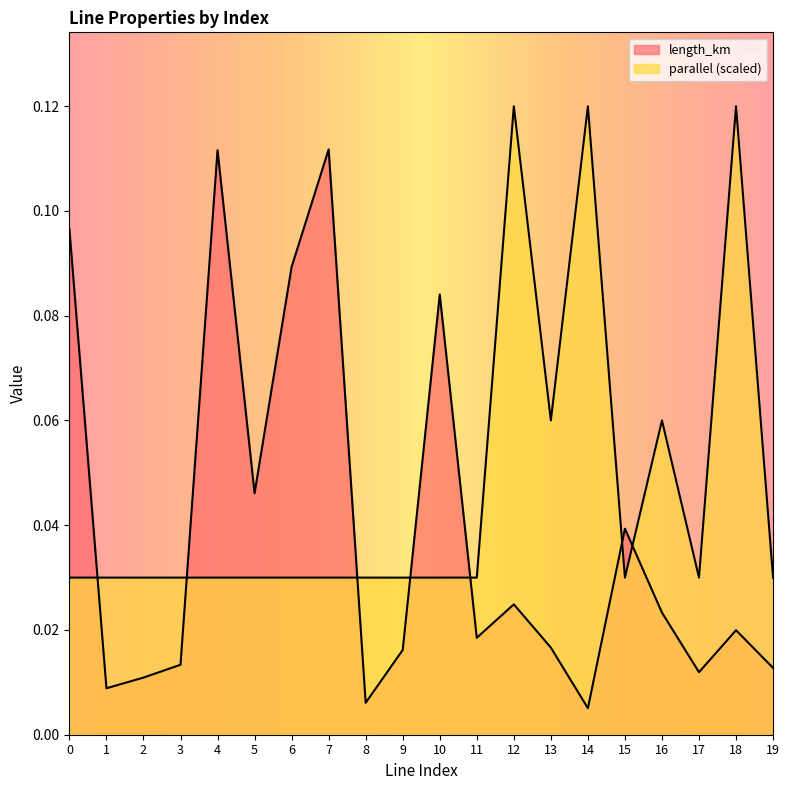

What is the spread (max minus min) of values at 18?

0.1